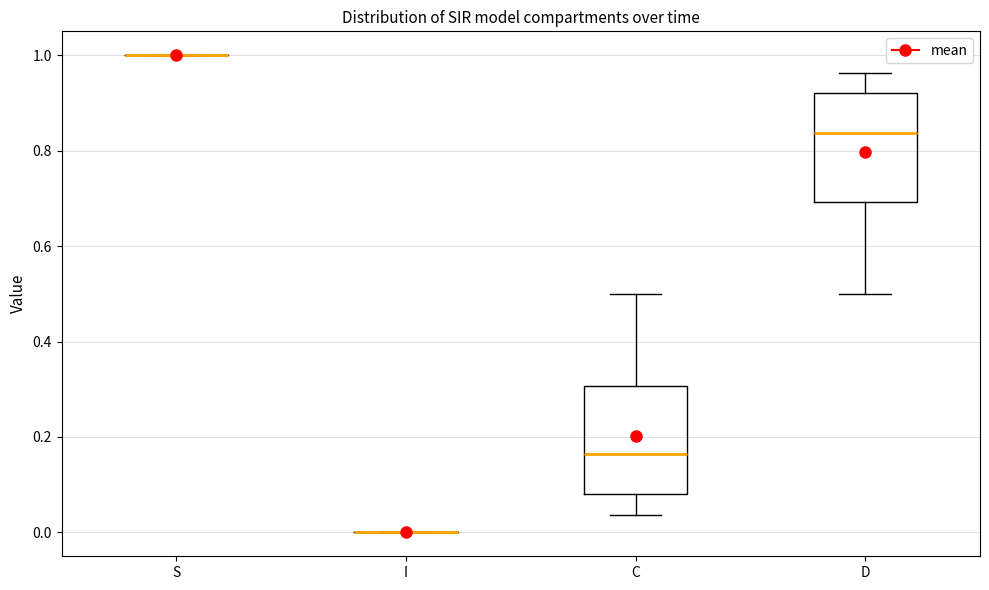

Reading left to right, read every box against the y-axis: the position of its median line, the range the box covers, and the ends of its whiskers. The values are not printed on the chart, so give them approximately, as read against the axis.

S: box collapsed to a line at 1.00, whiskers 1.00 to 1.00
I: box collapsed to a line at 0.00, whiskers 0.00 to 0.00
C: median 0.16, box 0.08 to 0.30, whiskers 0.04 to 0.50
D: median 0.84, box 0.70 to 0.92, whiskers 0.50 to 0.96